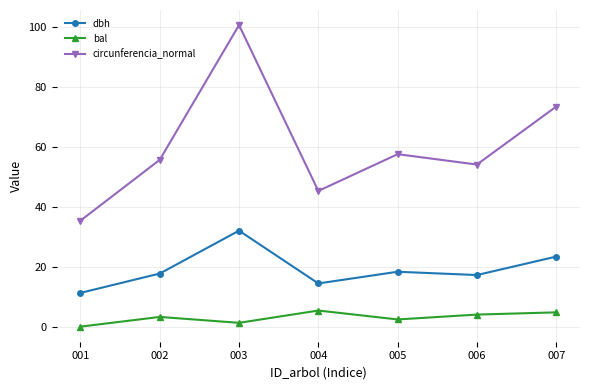

Is the value of dbh at 006 greater than the value of circunferencia_normal at 006?

No